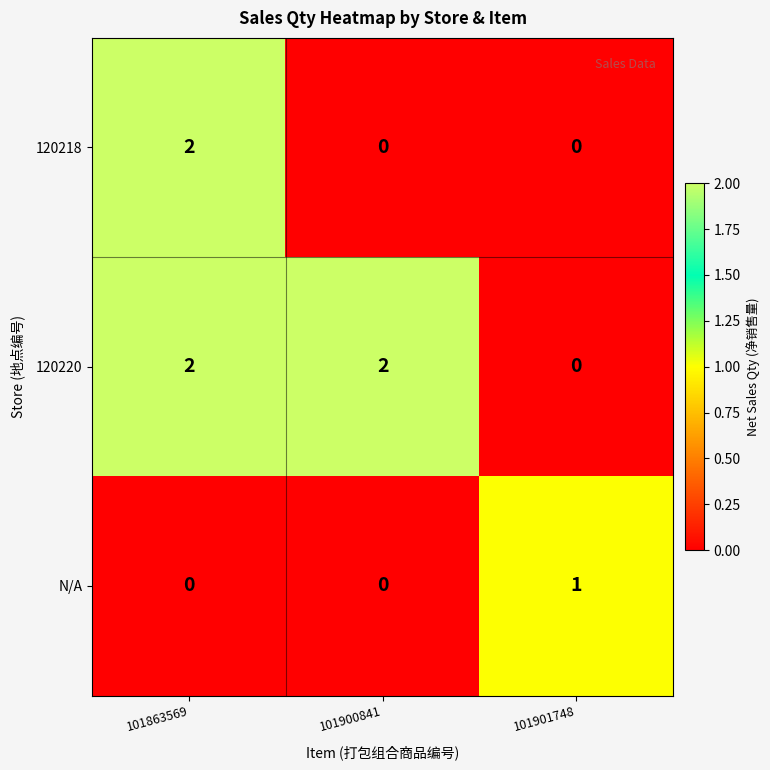

Reading left to right, what are all the values shown in this chart?

120218: 101863569=2	101900841=0	101901748=0
120220: 101863569=2	101900841=2	101901748=0
N/A: 101863569=0	101900841=0	101901748=1